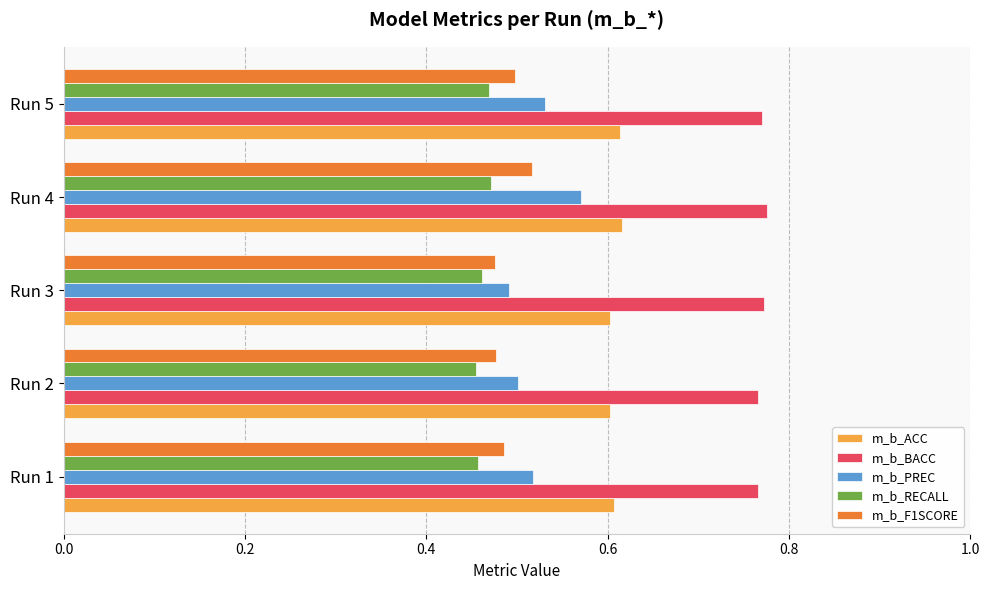

Is it true that m_b_ACC equals 0.6 at Run 4?

True